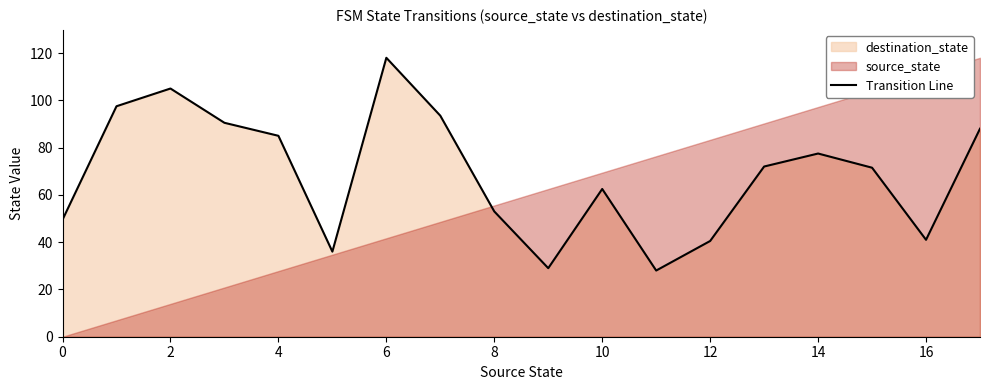

What is the average value?

68.8